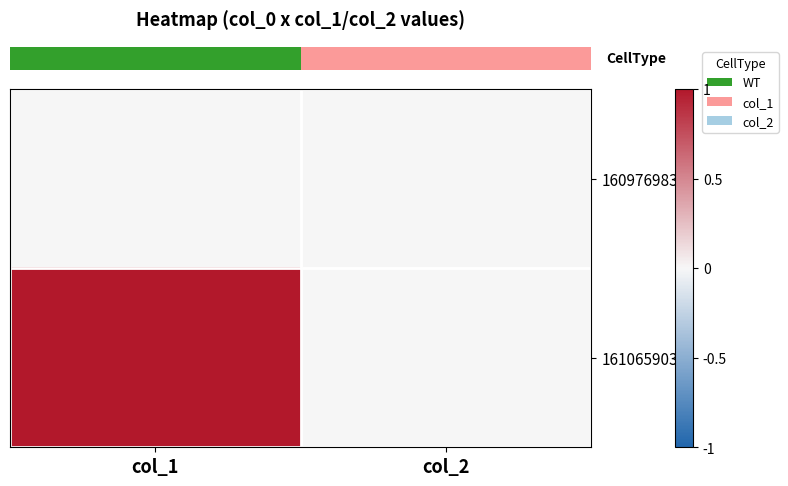

At which category is the sum across all series the highest?

col_1